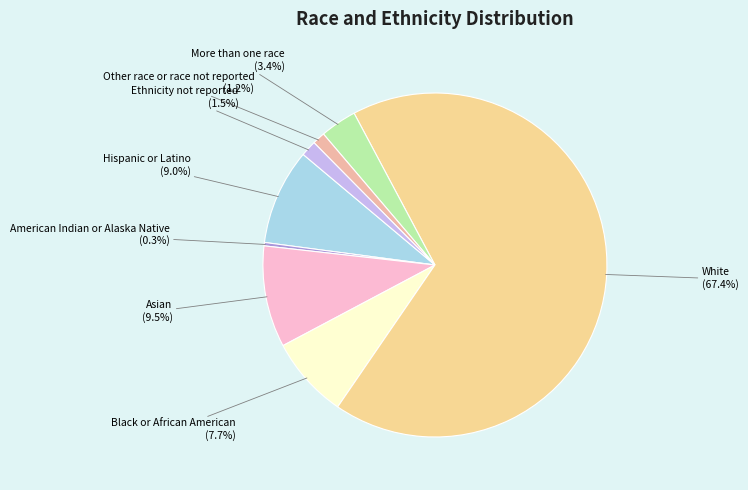

Which slice is the largest?

White